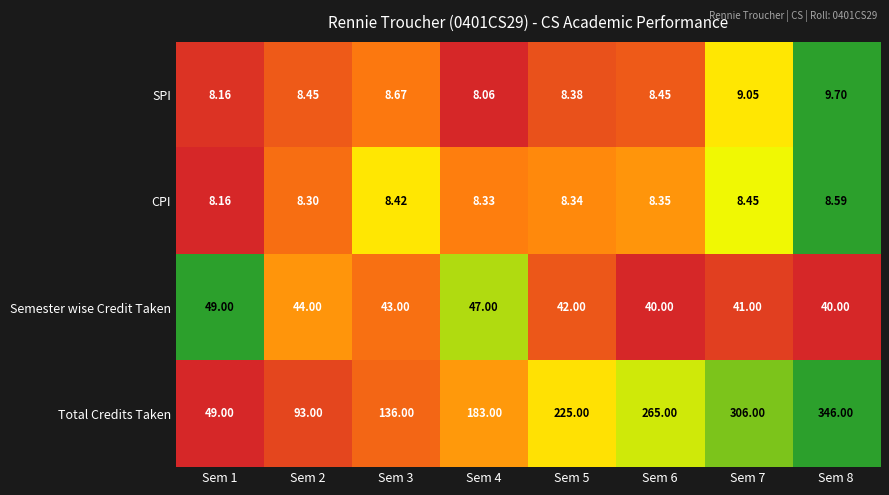

Rank the series by their maximum value, from highest to lowest.

Total Credits Taken, Semester wise Credit Taken, SPI, CPI